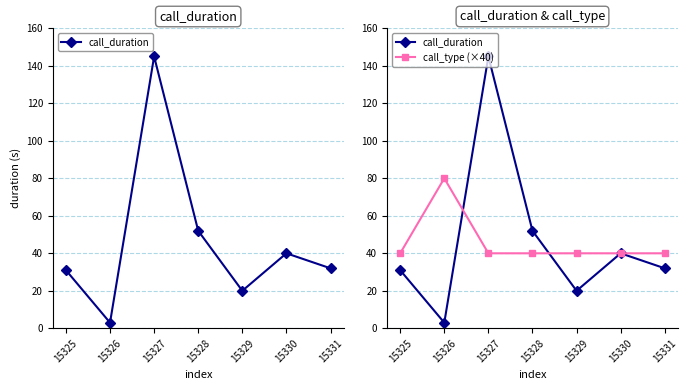

Does the chart display data point markers on the line(s)?

Yes